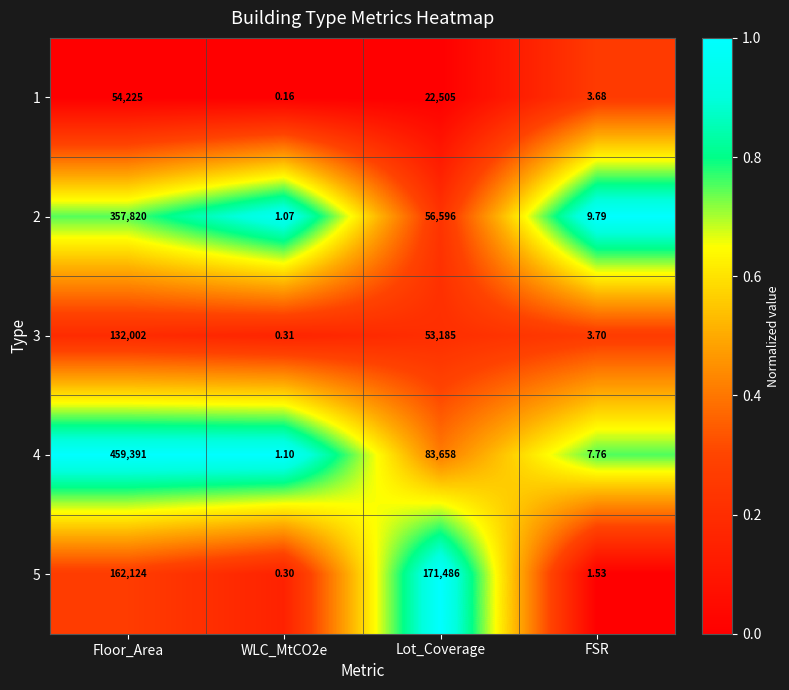

At which label does 5 reach its peak?

Lot_Coverage